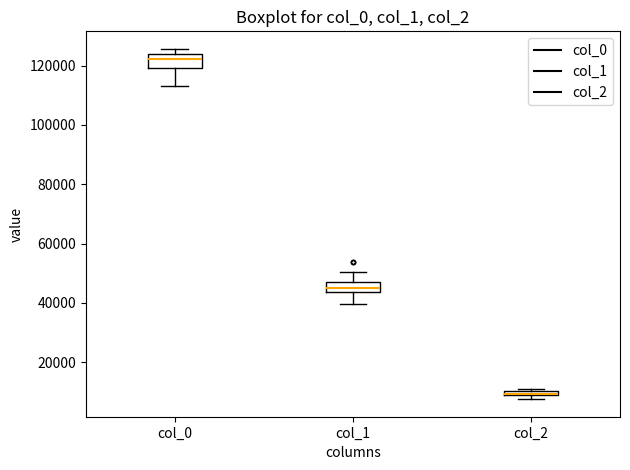

Where is the lower edge of the box for col_2 on the y-axis? The values are not printed on the chart, so give them approximately, as read against the axis.

8000